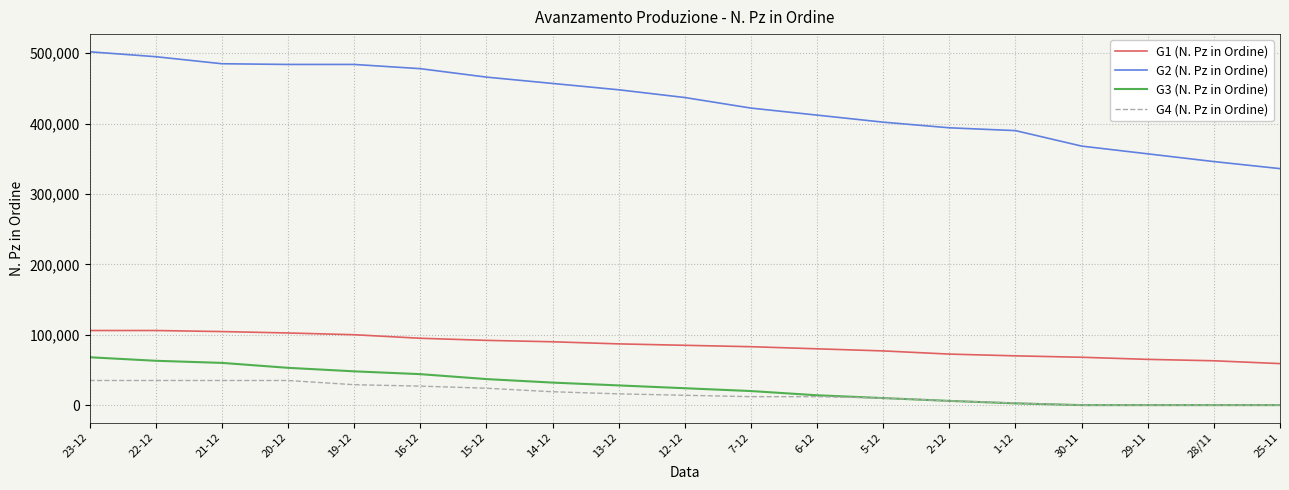

Is the value of G2 (N. Pz in Ordine) at 14-12 greater than the value of G1 (N. Pz in Ordine) at 15-12?

Yes